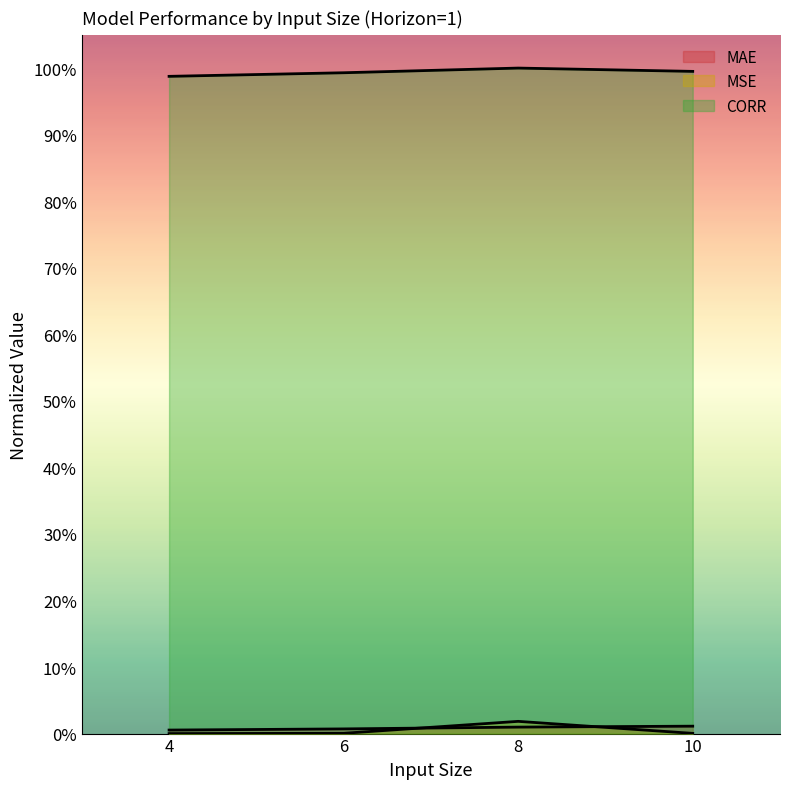

How many lines are shown in the chart?

3